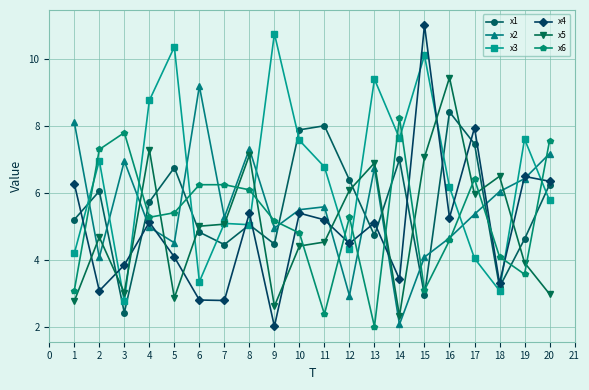

What is the highest value of the x1 series?

8.4